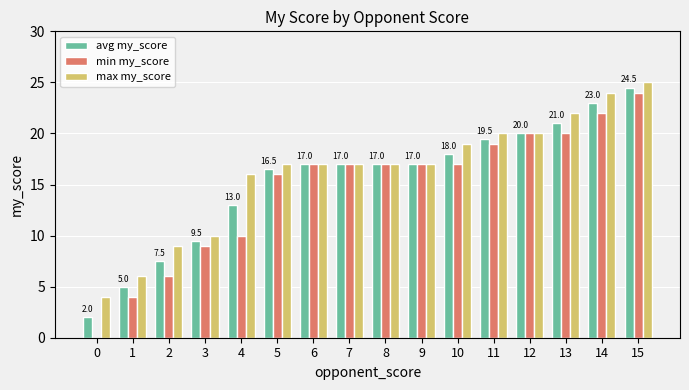

True or false: min my_score has a value of -8.3 at 0.

False